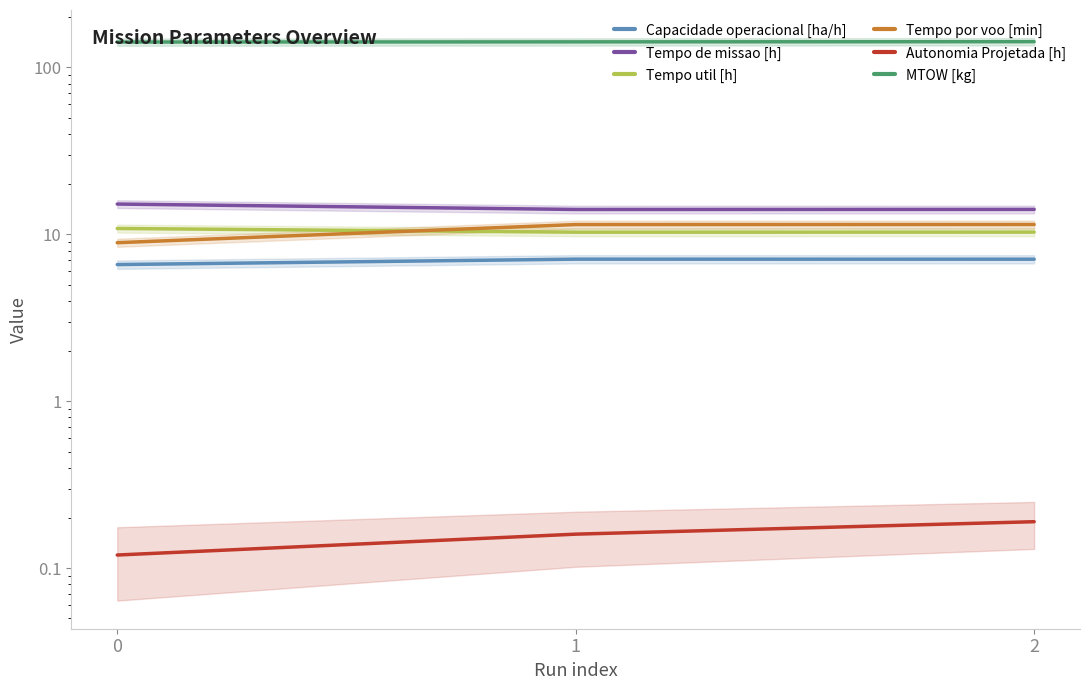

At which category is the sum across all series the highest?

2